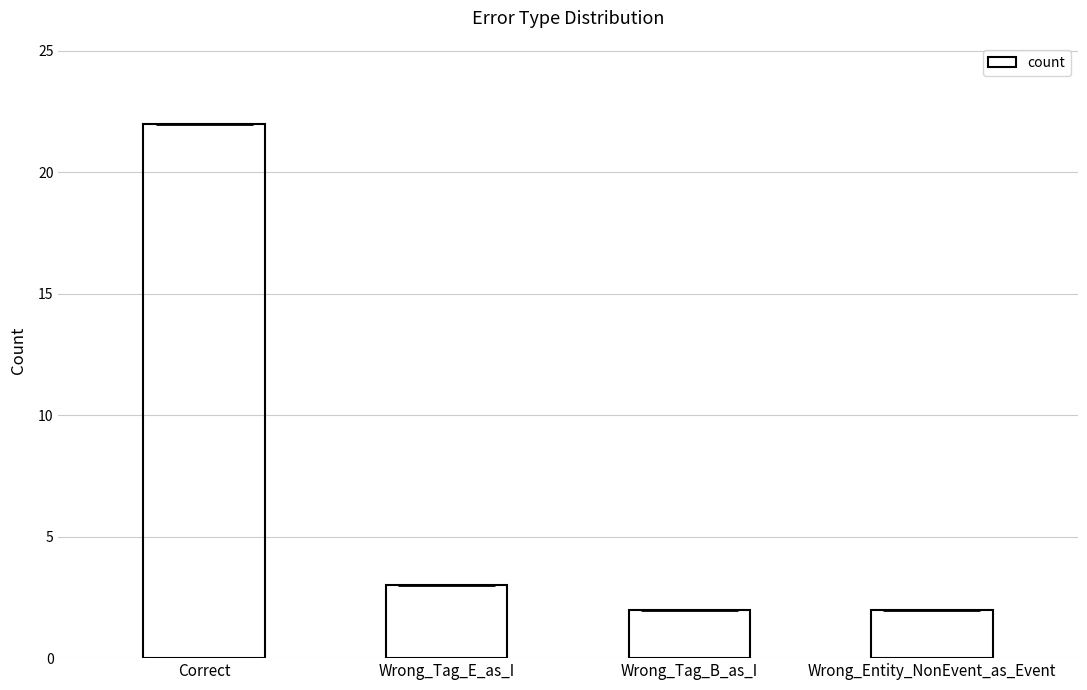

What is the label of the 2nd bar from the right?

Wrong_Tag_B_as_I